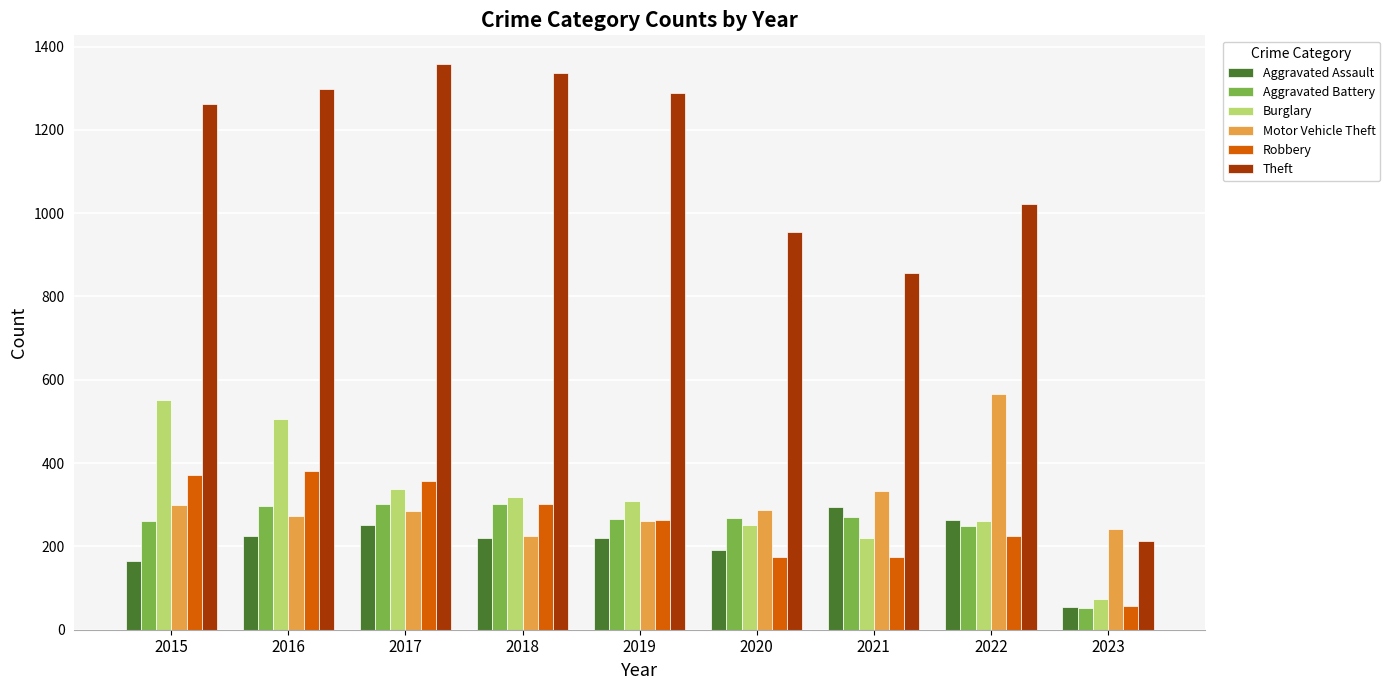

Is it true that Motor Vehicle Theft equals 91 at 2020?

False